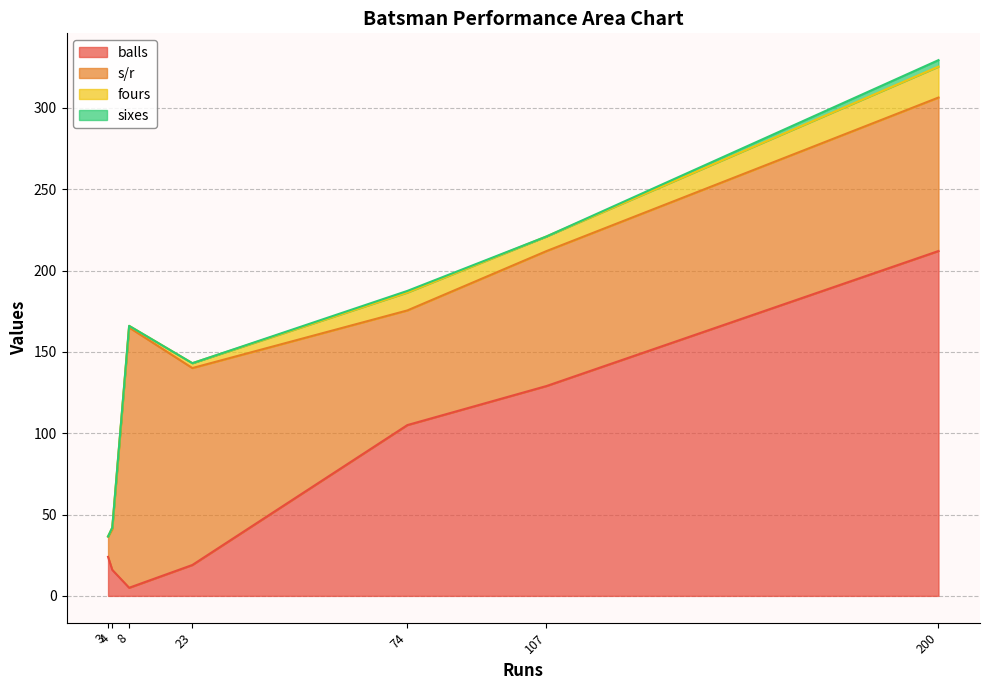

What is the highest value of the balls series?

212.0